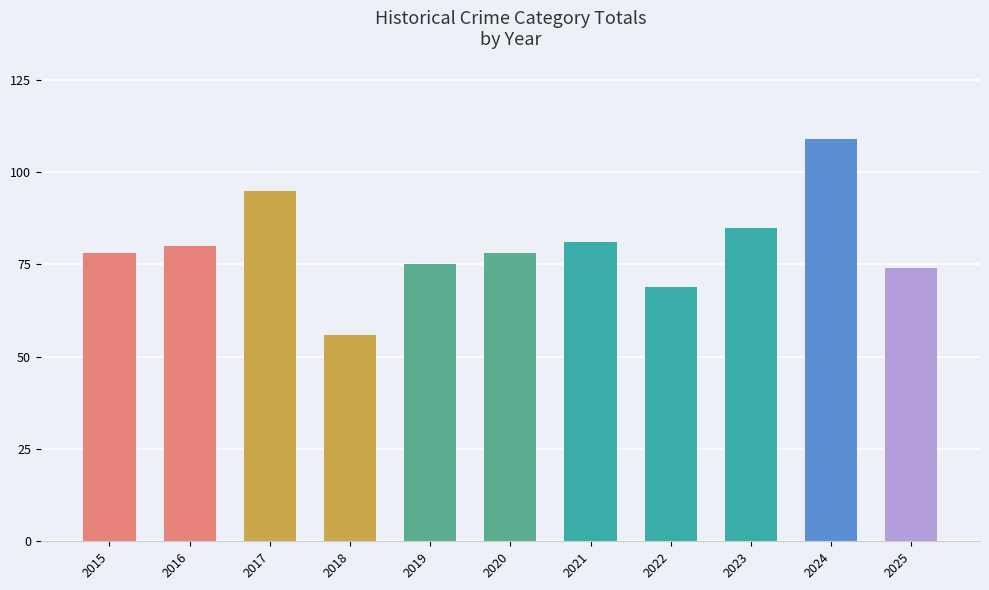

What is the smallest value displayed?

56